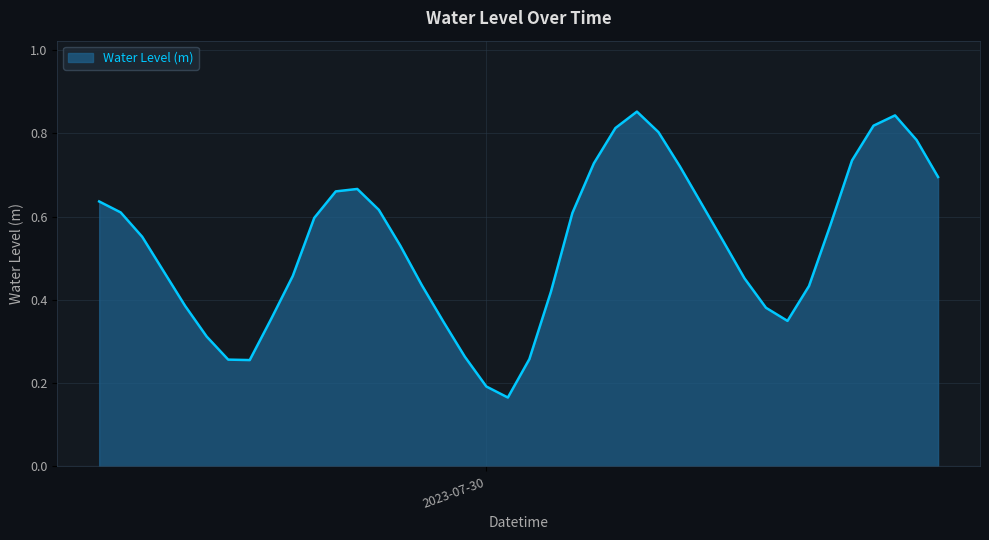

How many lines are shown in the chart?

1